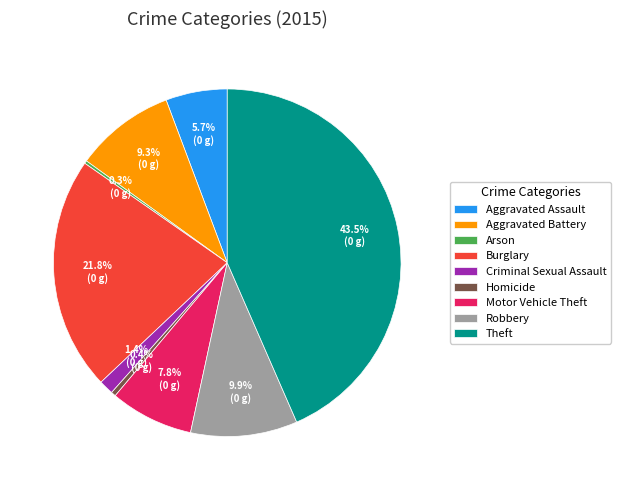

What percentage do Homicide and Motor Vehicle Theft together represent?

8.2%